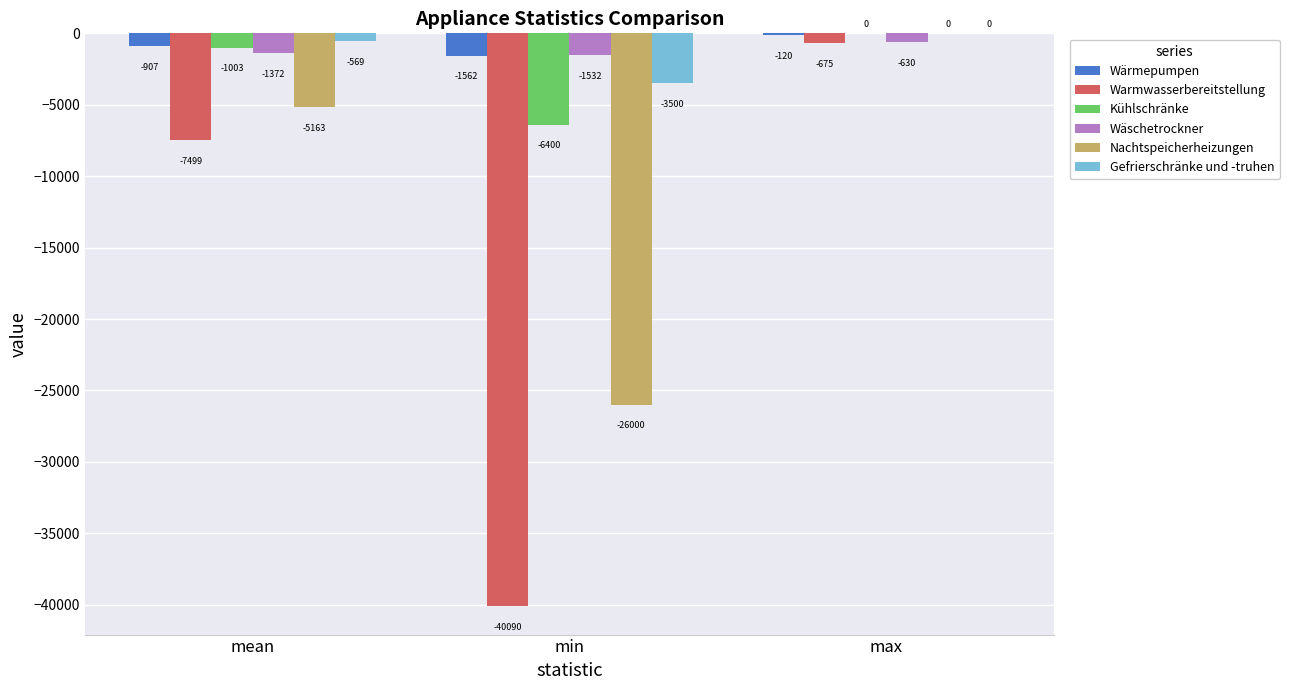

What is the total value across all series at max?

-1425.0